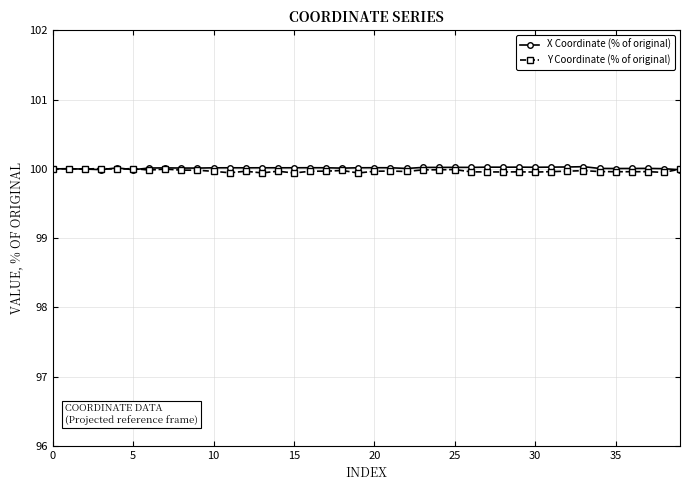

How many lines are shown in the chart?

2